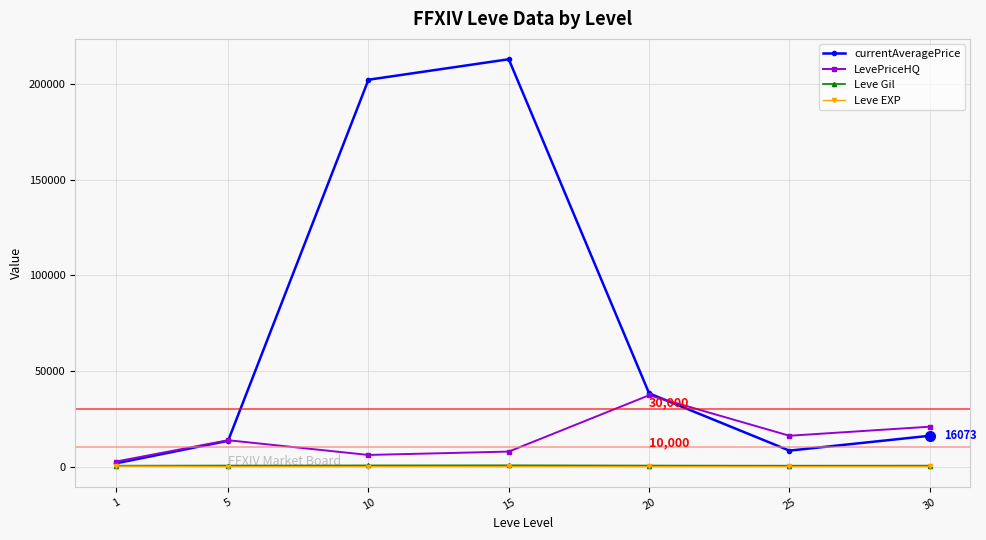

Is the value of currentAveragePrice at 20 greater than the value of Leve Gil at 5?

Yes